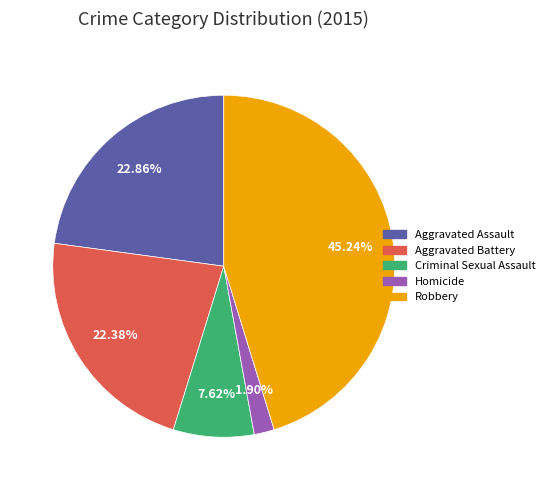

To the nearest percent, what is the difference between the largest and smallest slice percentages?

43%